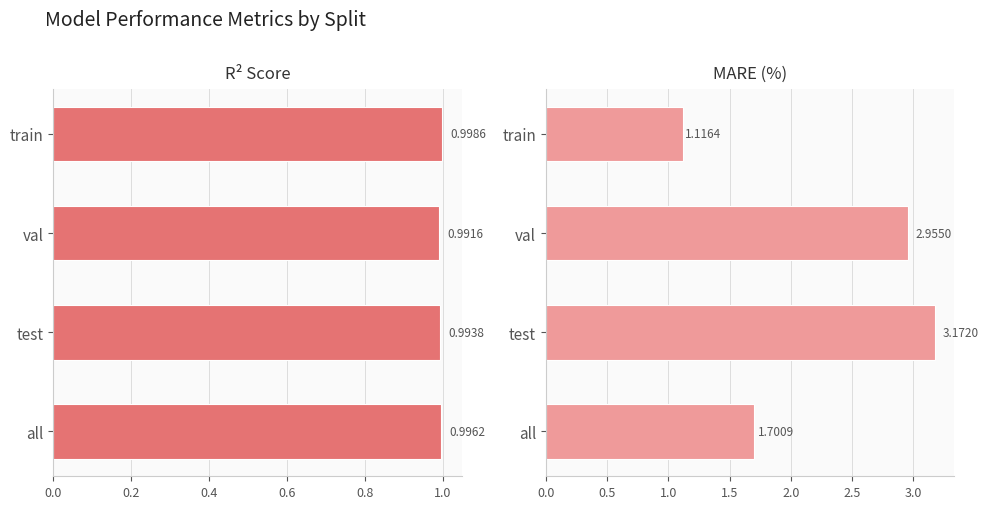

At train, list the series in order from smallest to largest.

r2, mare